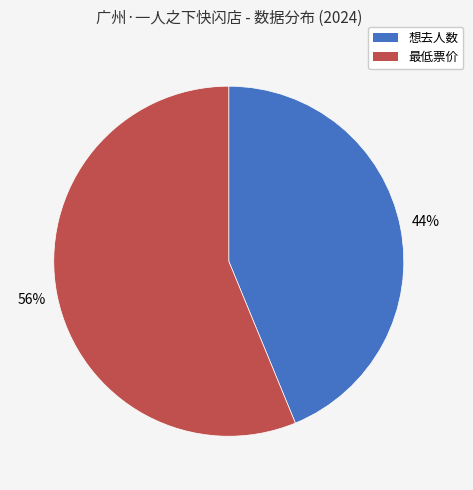

To the nearest percent, what percentage of the pie is 最低票价?

56%